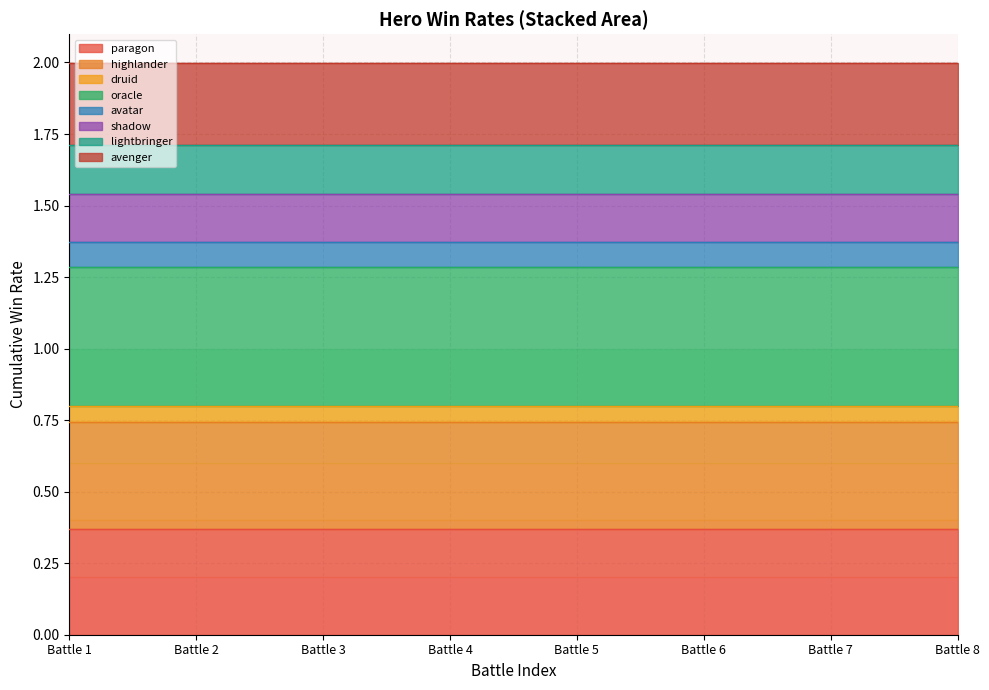

Between battle_2 and battle_4, which series saw the biggest shift?

highlander